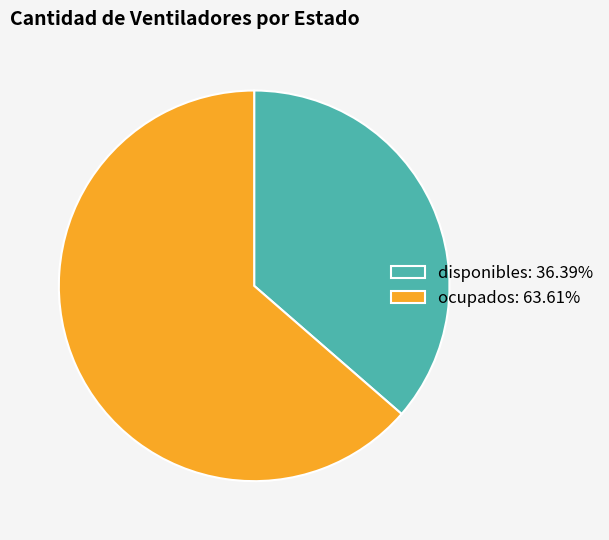

Count the number of slices in the pie.

2